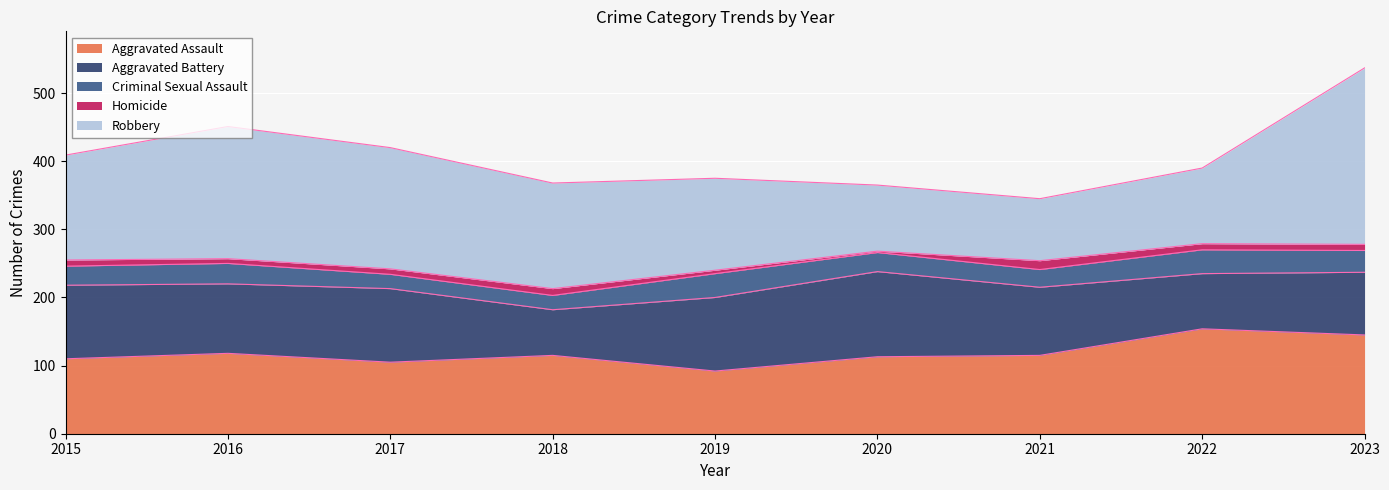

Rank the series by their maximum value, from highest to lowest.

Robbery, Aggravated Assault, Aggravated Battery, Criminal Sexual Assault, Homicide